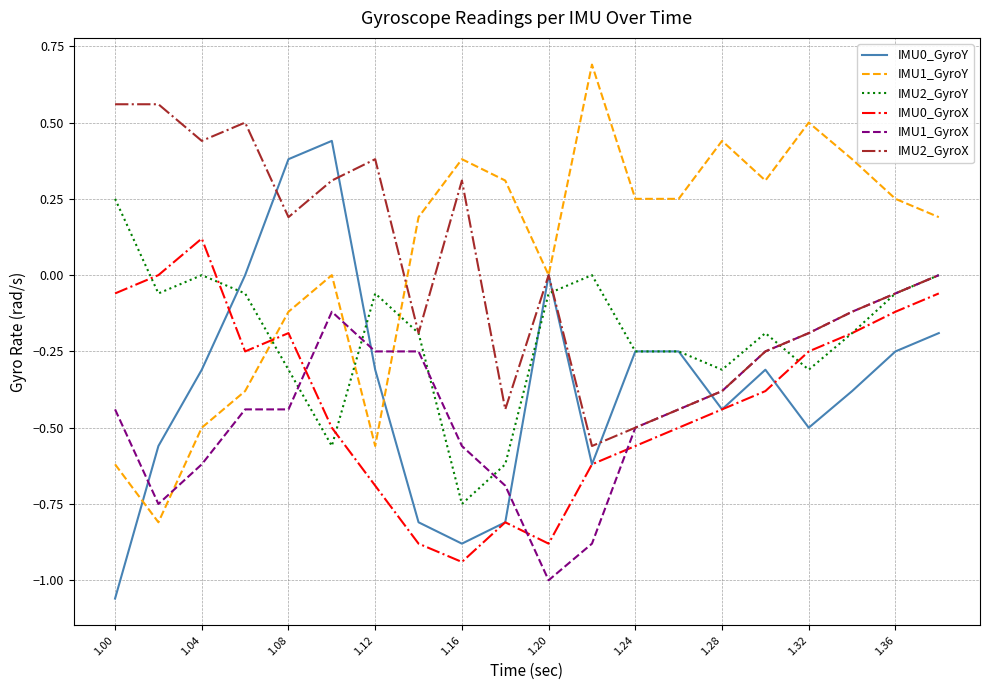

What is the highest value of the IMU1_GyroY series?

0.7